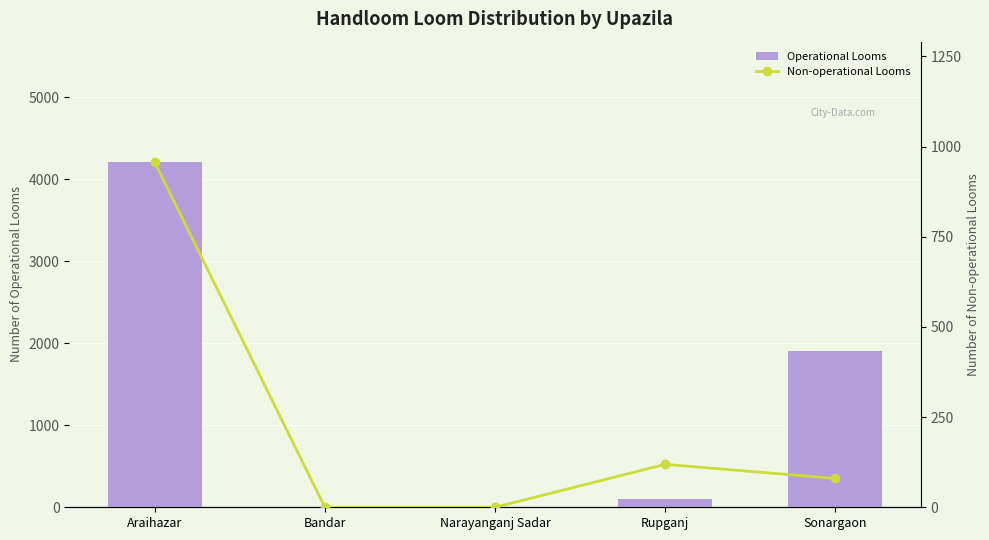

What is the label of the 2nd bar from the left?

Bandar